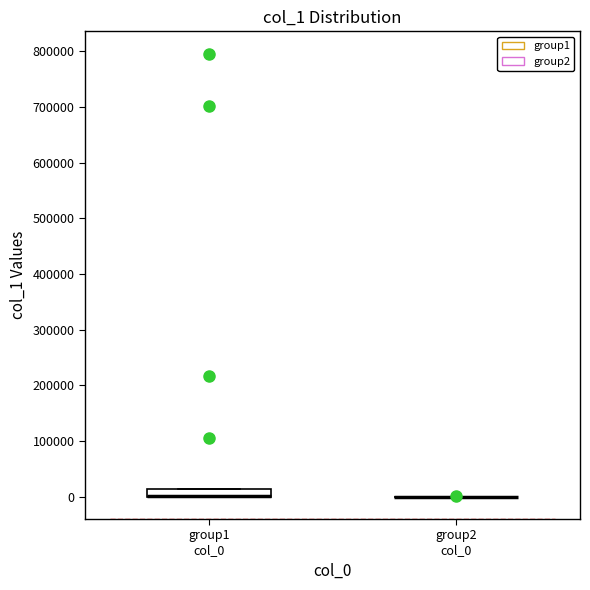

Which box is the tallest, from its lower edge to its upper edge?

group1 col_0